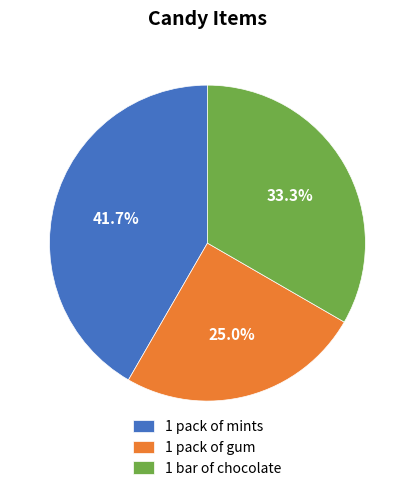

Count the number of slices in the pie.

3